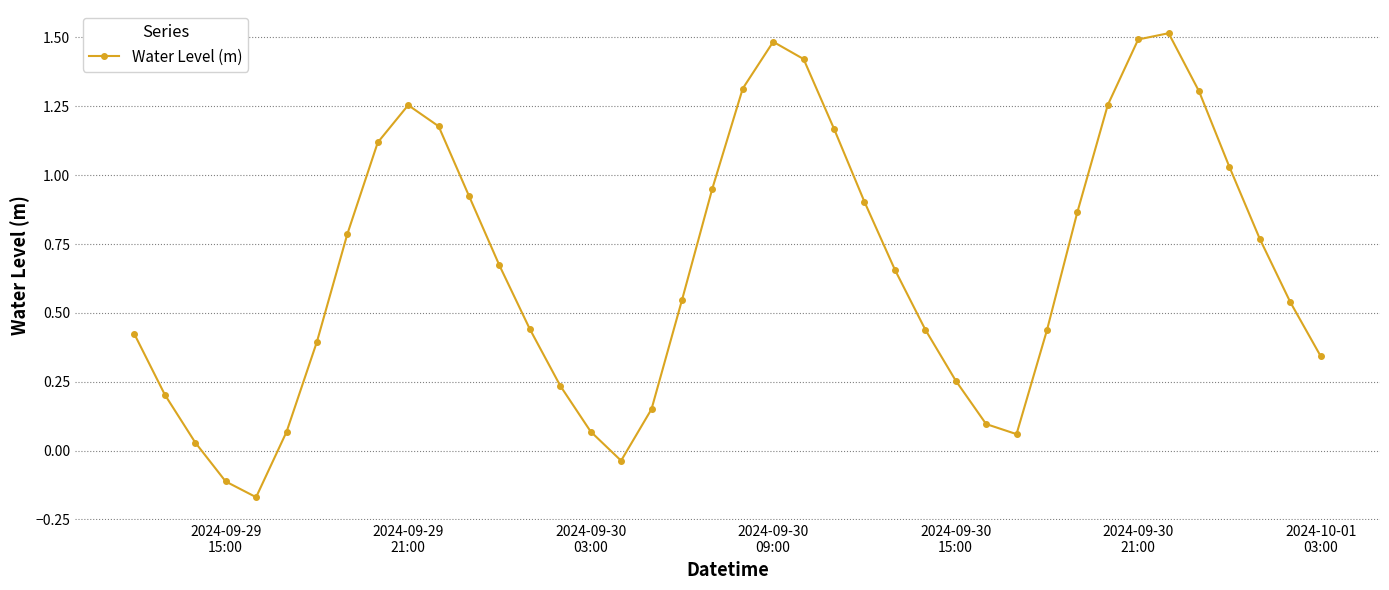

What is the greatest value displayed?

1.5